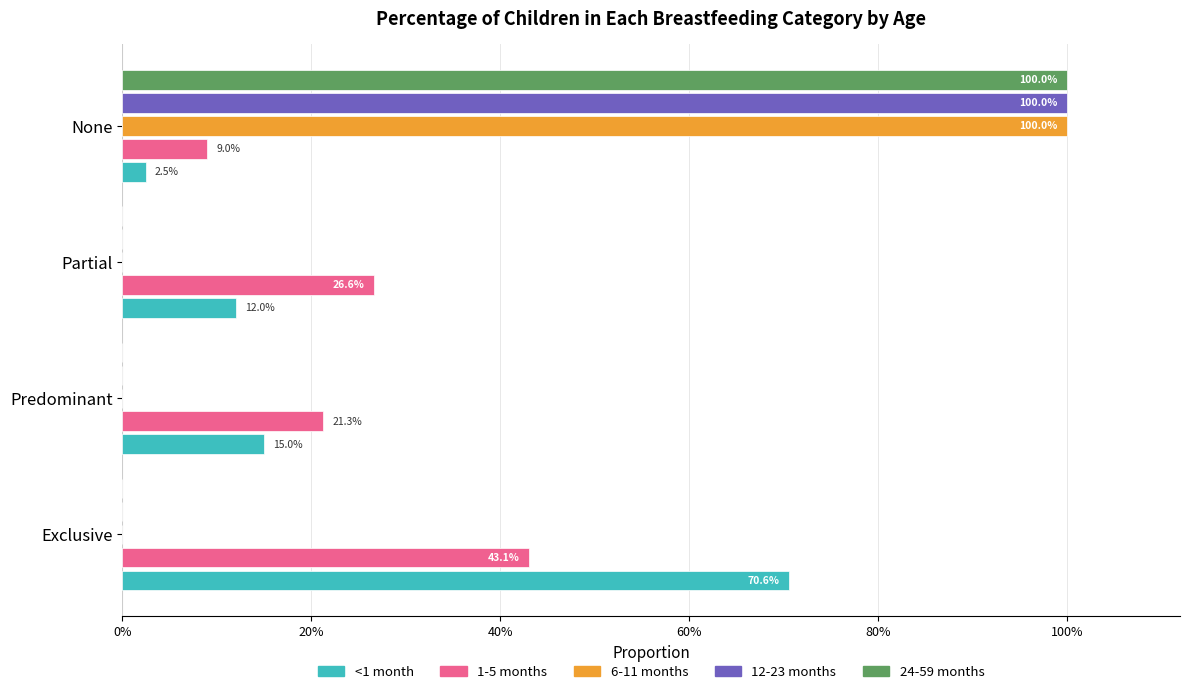

What is the sum of all <1 month values?

1.0